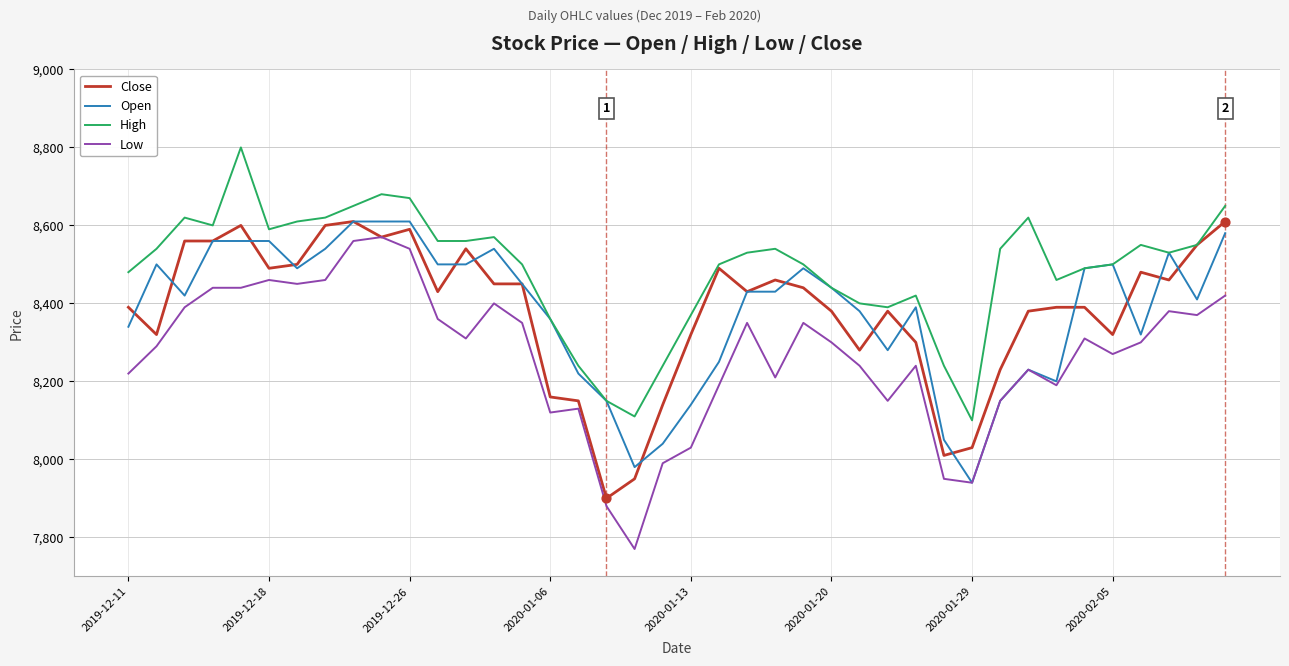

Which series has the largest total across all categories?

High